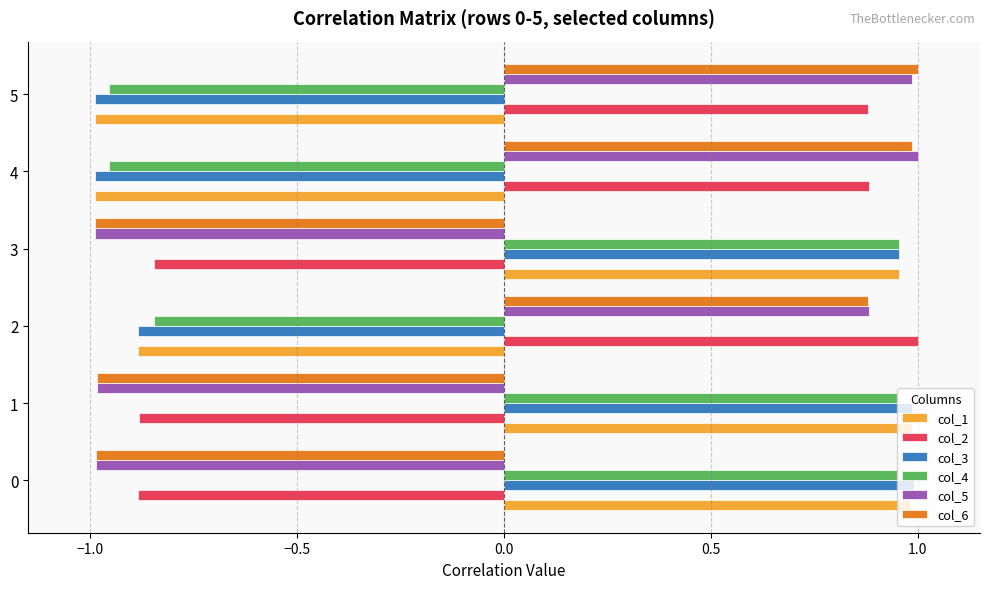

At how many categories does at least one series exceed 0?

6